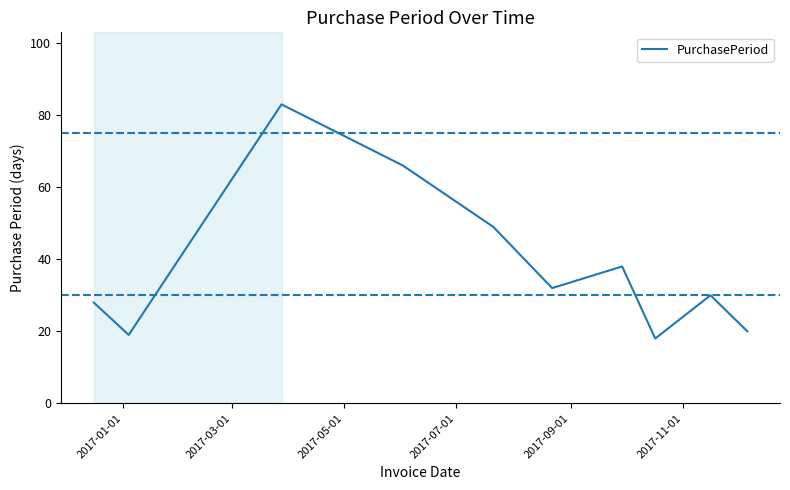

What is the smallest value displayed?

18